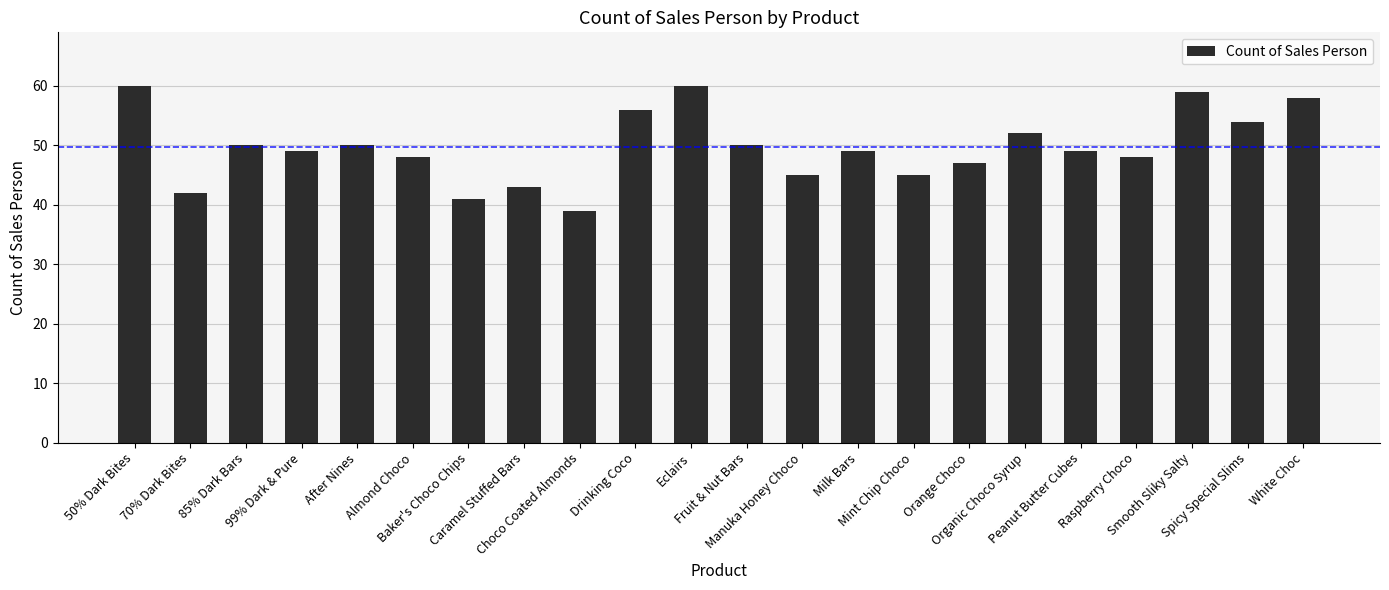

Which has a higher value, Organic Choco Syrup or 85% Dark Bars?

Organic Choco Syrup